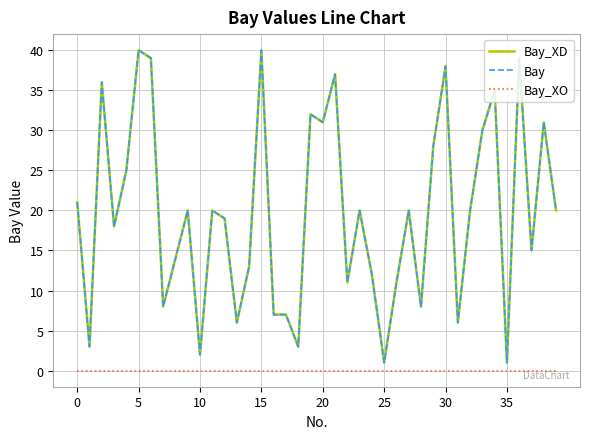

True or false: Bay and Bay_XO intersect in this chart.

False